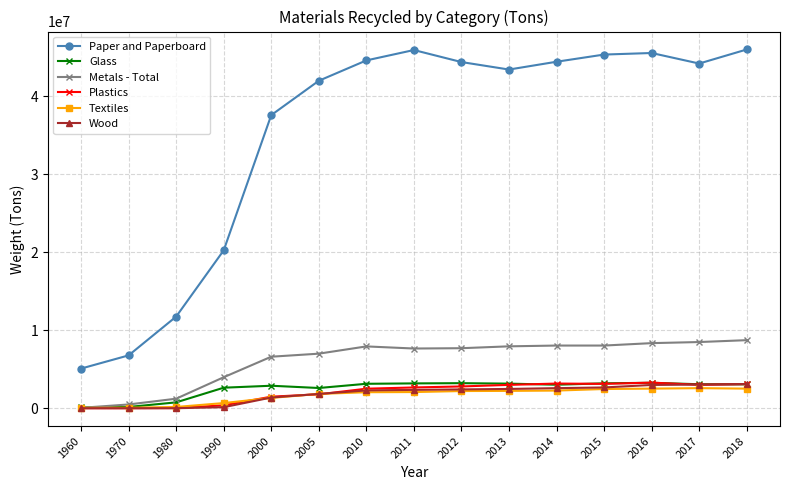

What are all the series names shown in the legend?

Paper and Paperboard, Glass, Metals - Total, Plastics, Textiles, Wood